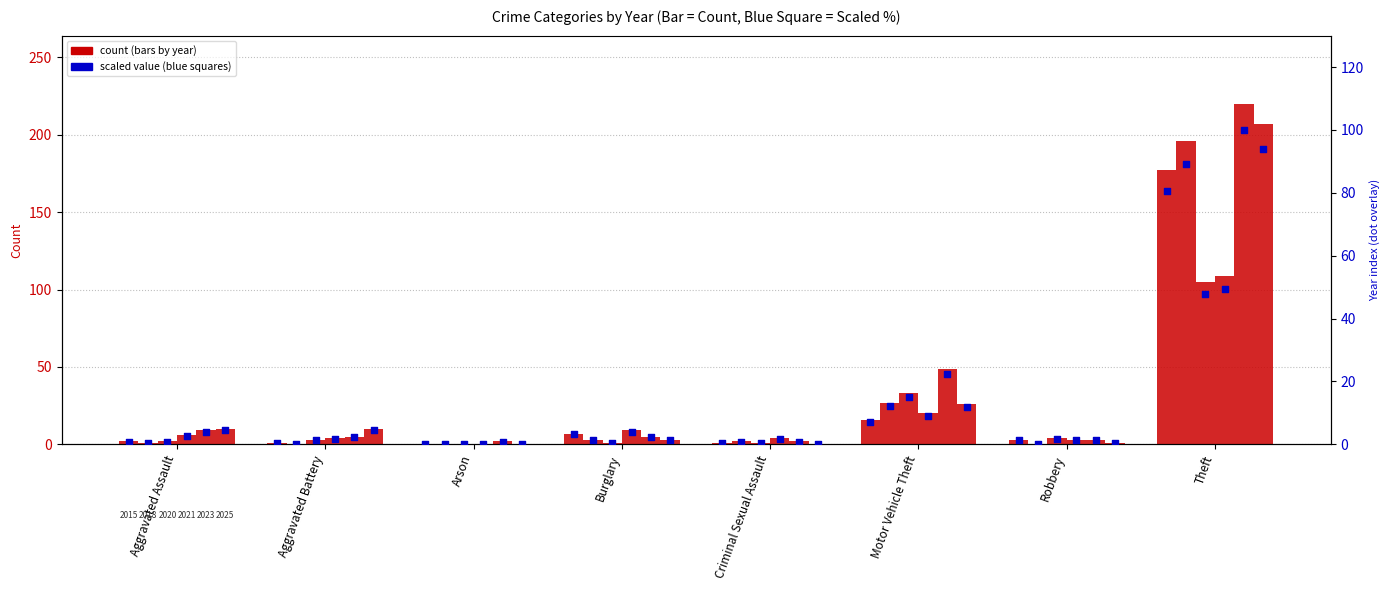

Between Criminal Sexual Assault and Motor Vehicle Theft, which is larger?

Motor Vehicle Theft